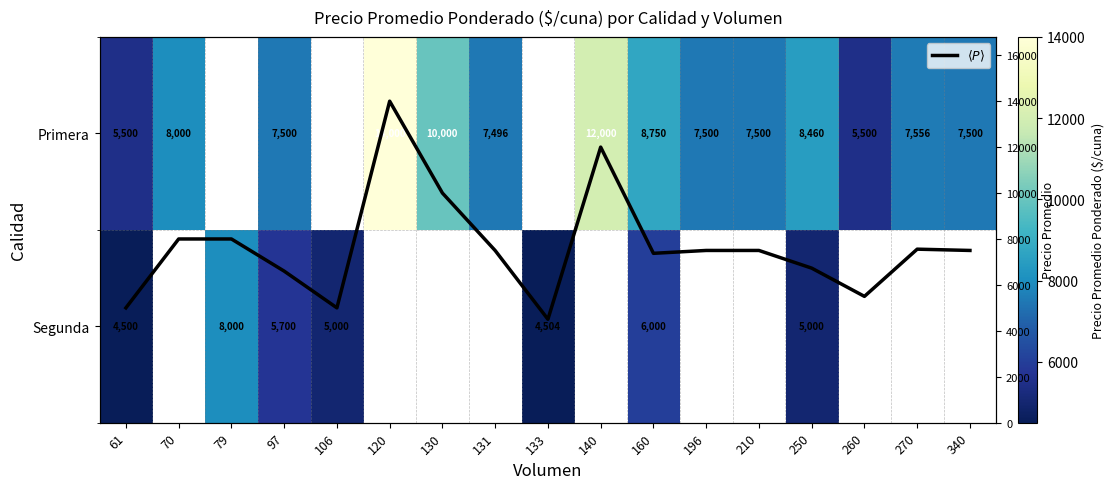

List the labels in order of $\langle P \rangle$ value, smallest first.

133, 61, 106, 260, 97, 250, 160, 131, 196, 210, 340, 270, 70, 79, 130, 140, 120